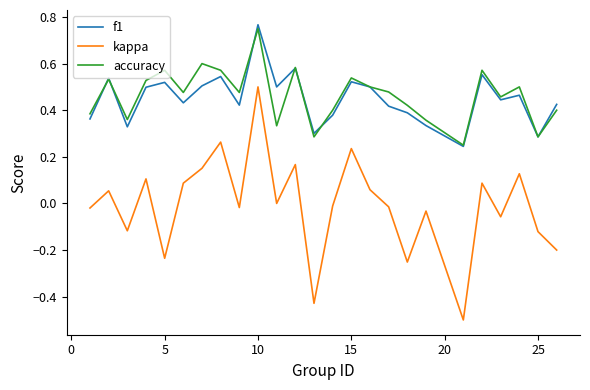

How many categories are shown in the chart?

25